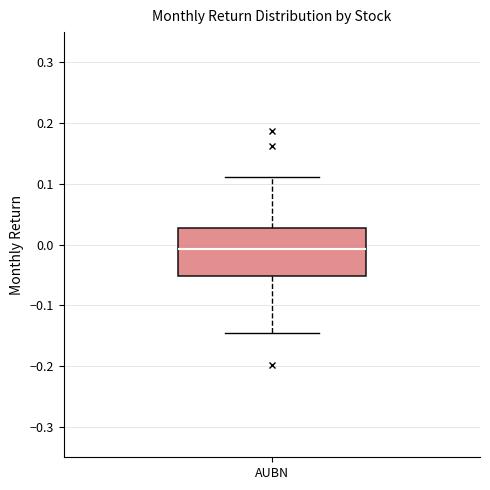

Read this box plot against the y-axis: the position of the median line, the range covered by the box, and the ends of both whiskers. The values are not printed on the chart, so give them approximately, as read against the axis.

median -0.01, box -0.05 to 0.03, whiskers -0.15 to 0.11